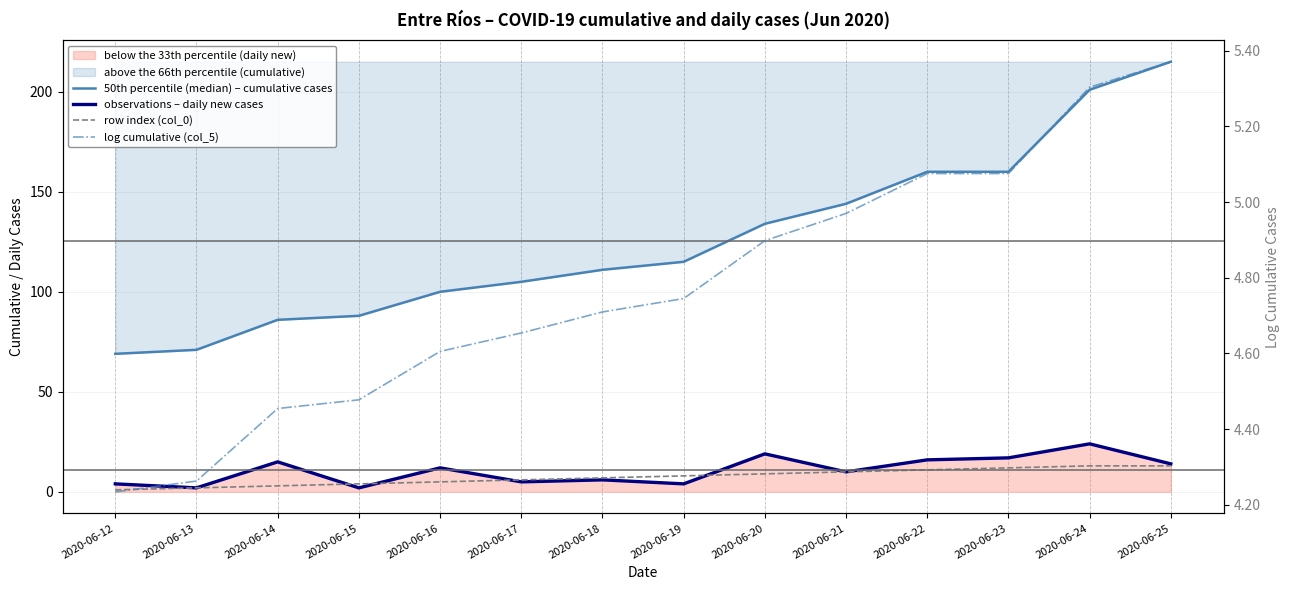

What is the value of the 50th percentile (median) – cumulative cases point at the 2nd from the left?

71.0